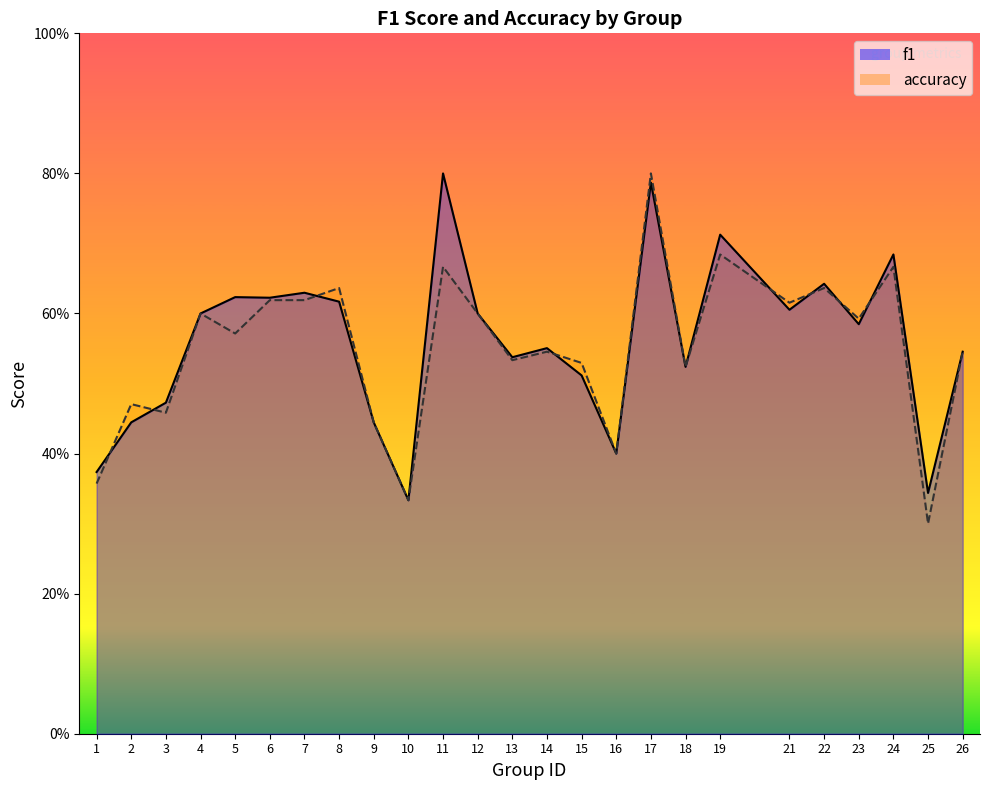

Which series changed the most between 21 and 23?

accuracy